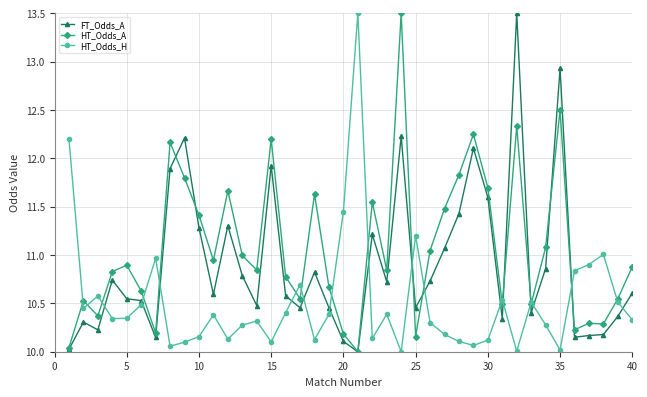

How many data points does each series have?

40